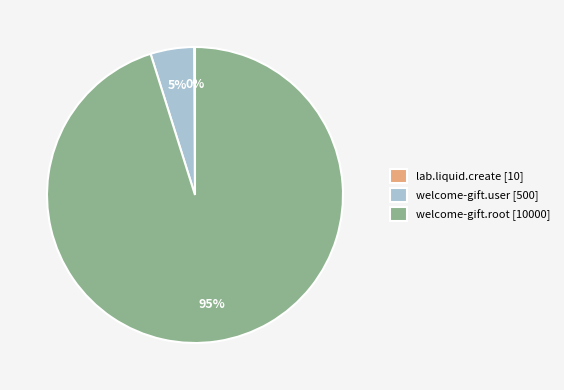

What percentage is the welcome-gift.user [500] slice, to the nearest percent?

5%